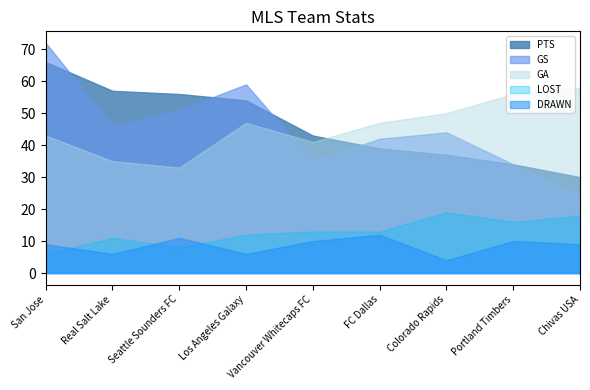

What is the label of the 6th point from the left?

FC Dallas